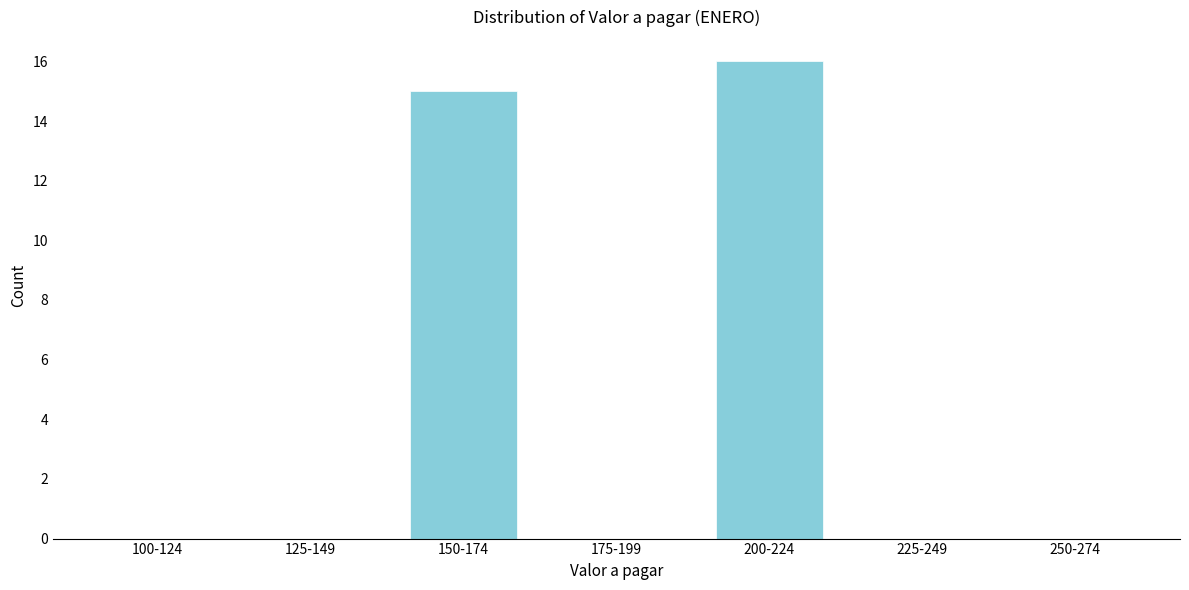

Reading left to right, what are all the values shown in this chart?

100-124=0	125-149=0	150-174=15	175-199=0	200-224=16	225-249=0	250-274=0